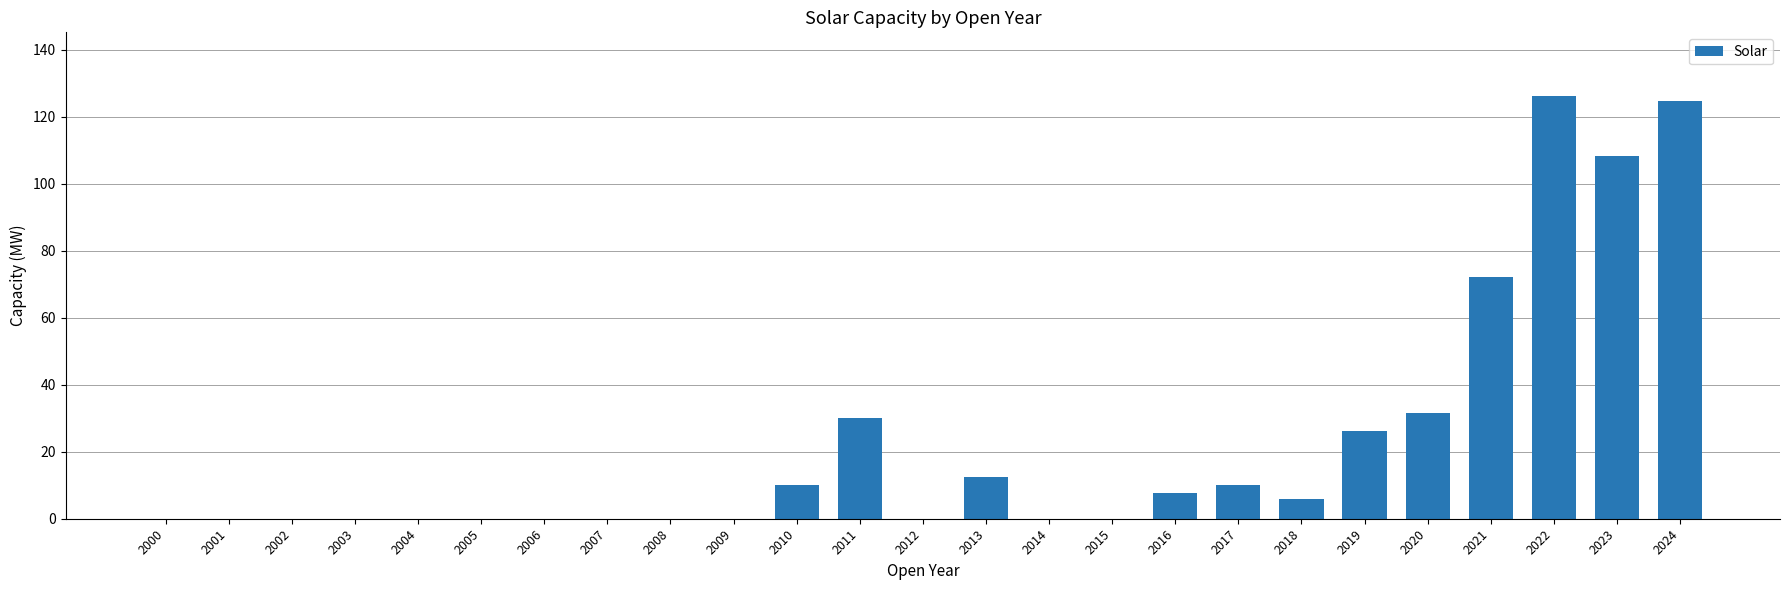

What is the sum of the values at 2003 and 2013?

12.5